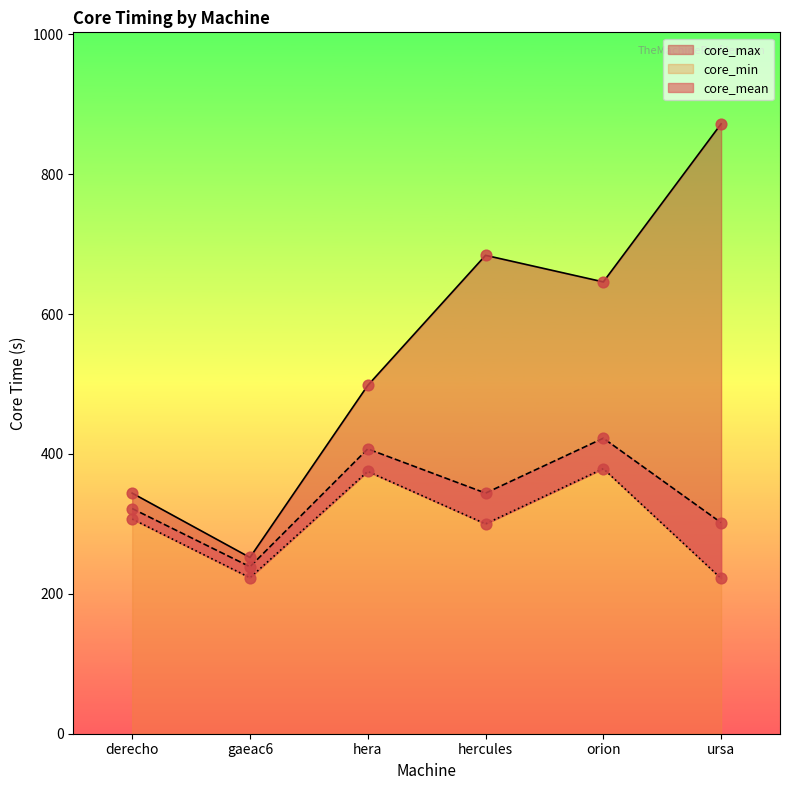

What are all the series names shown in the legend?

core_mean, core_max, core_min